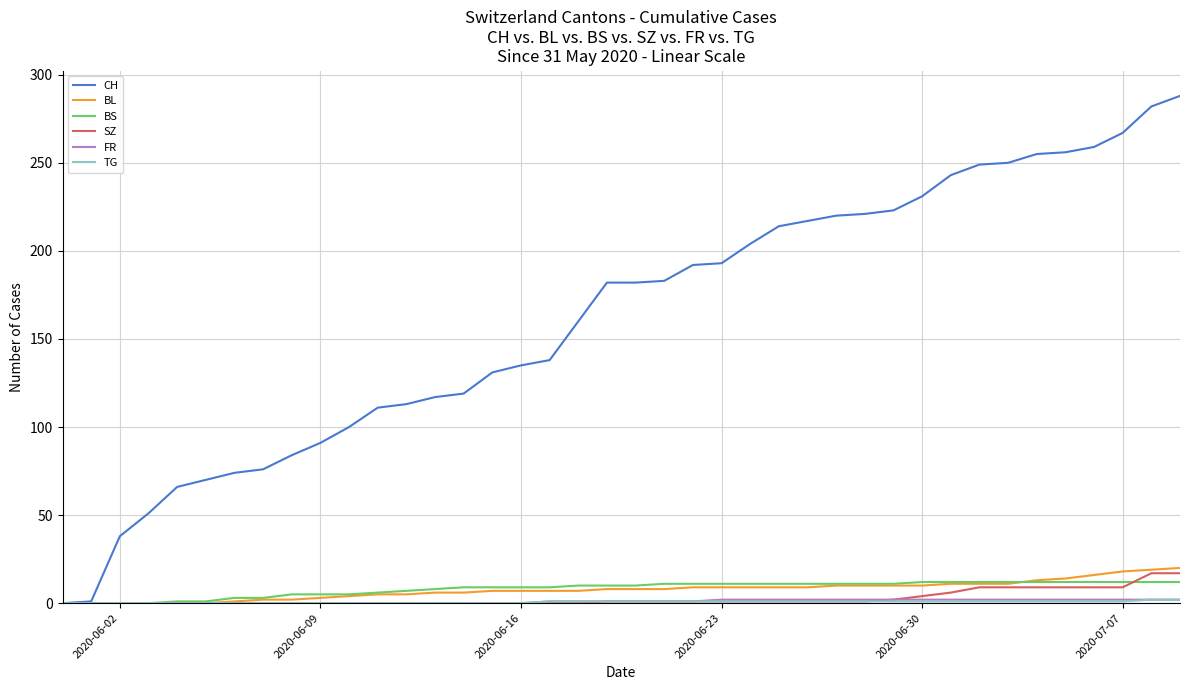

How many categories are shown in the chart?

40